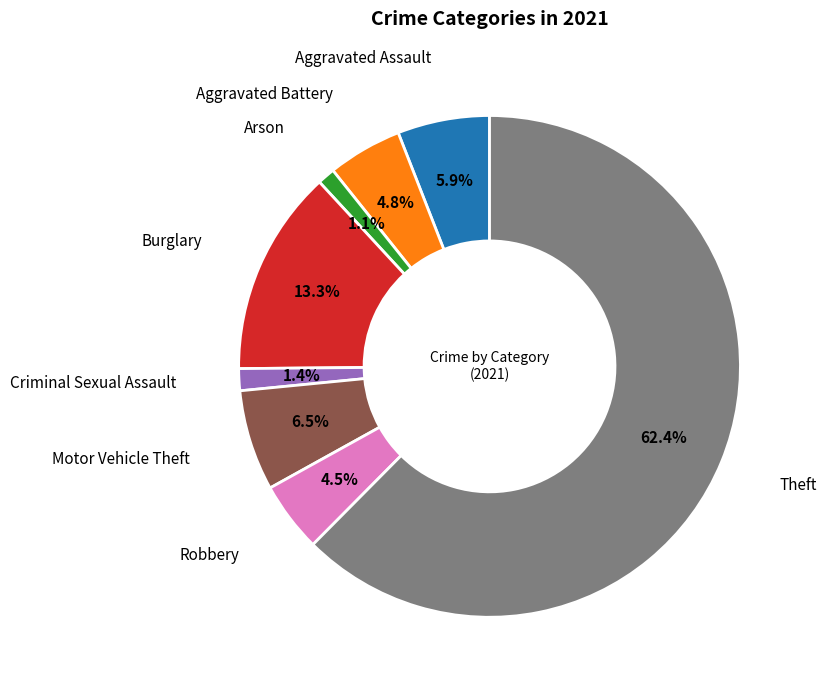

Is there a majority slice in this chart?

Yes